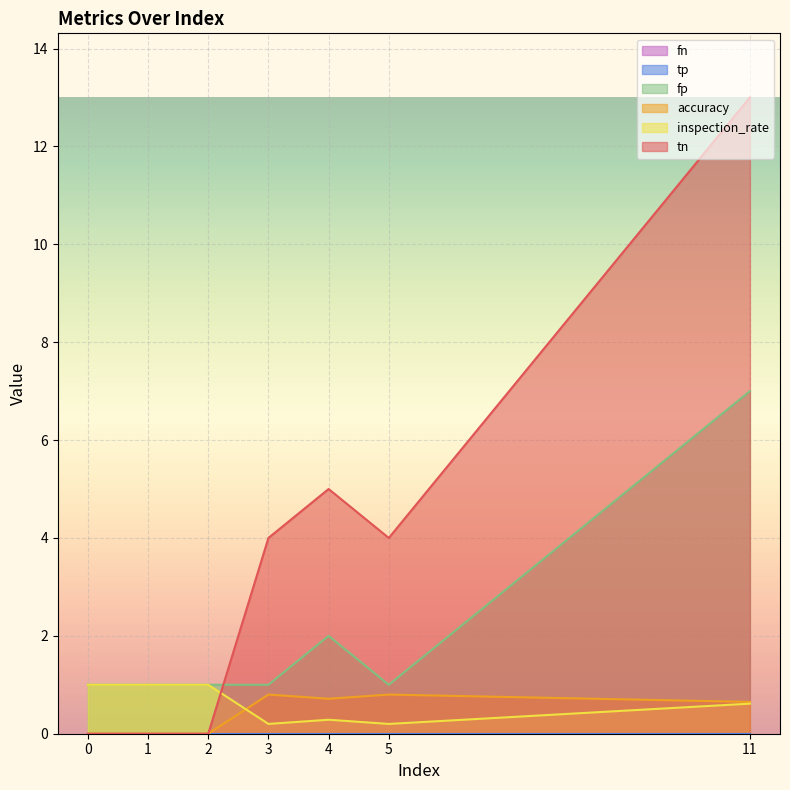

What is the average value of the fp series?

2.0